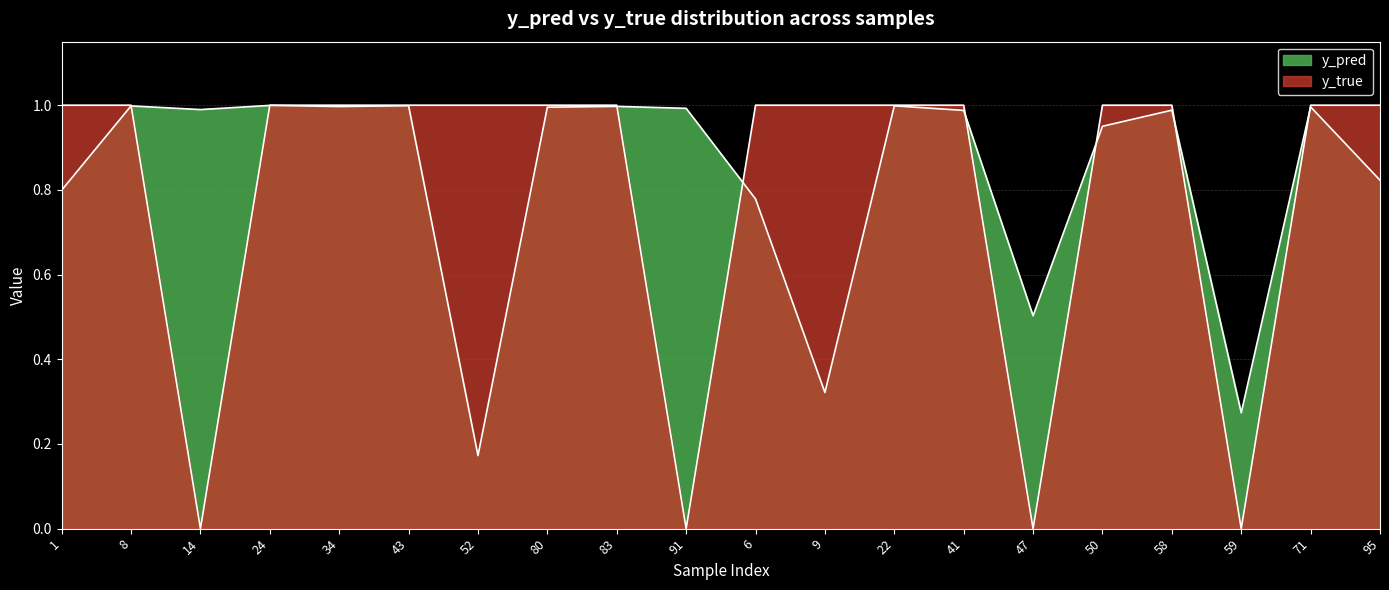

What is the difference between the second highest and minimum values in the y_true series?

1.0